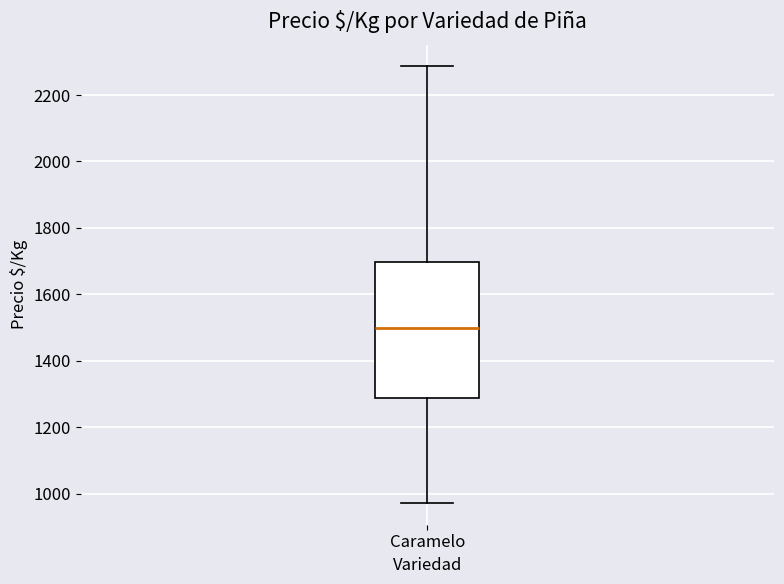

Where does the lower whisker of the box for Caramelo end on the y-axis? The values are not printed on the chart, so give them approximately, as read against the axis.

980